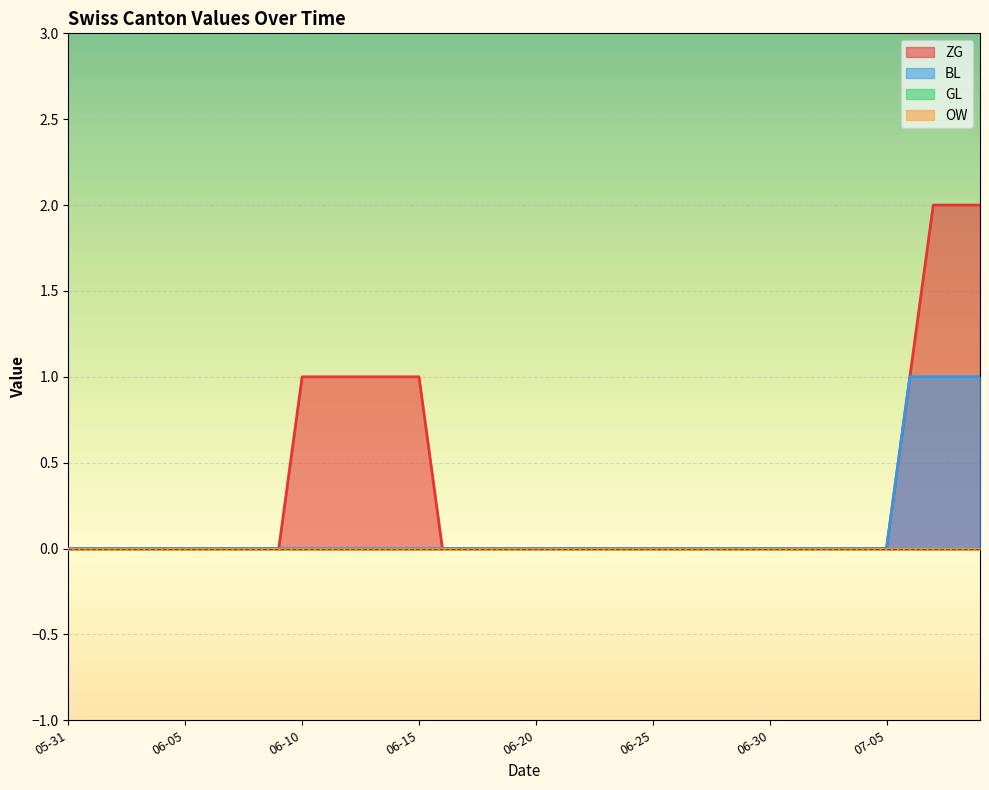

Is it true that BL equals 0 at 2020-06-03?

True